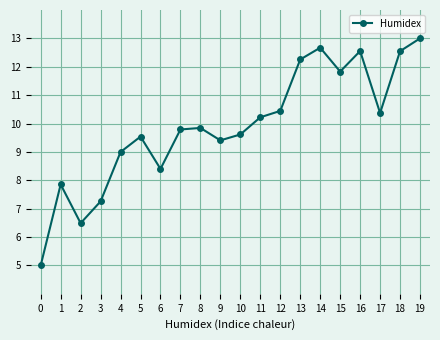

The value at 7 is 5.9. True or false?

False